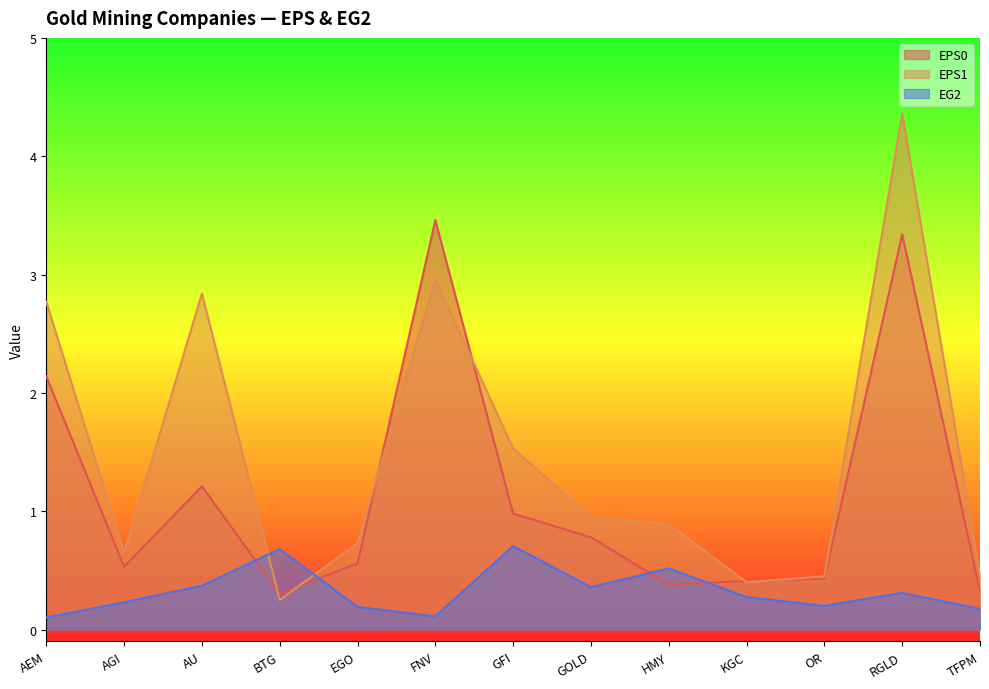

How many data points does each series have?

13